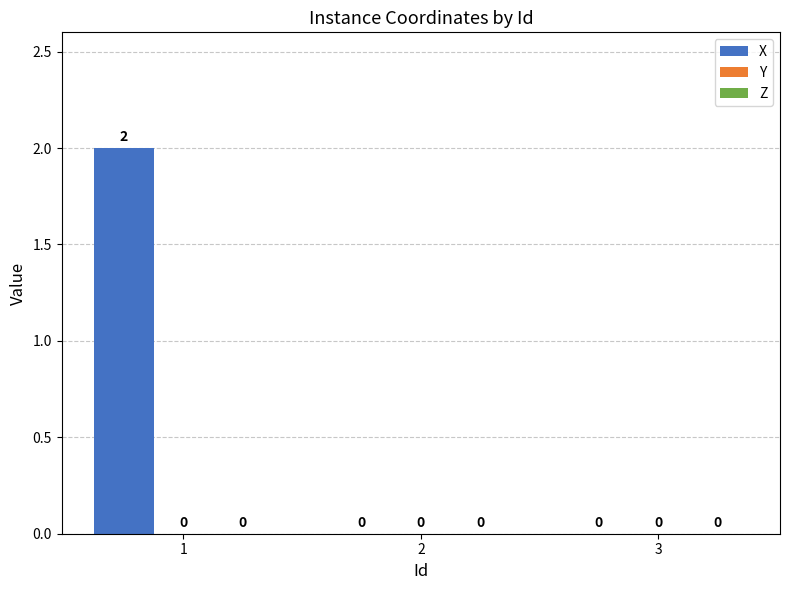

Is it true that the value at 3 is 1?

False